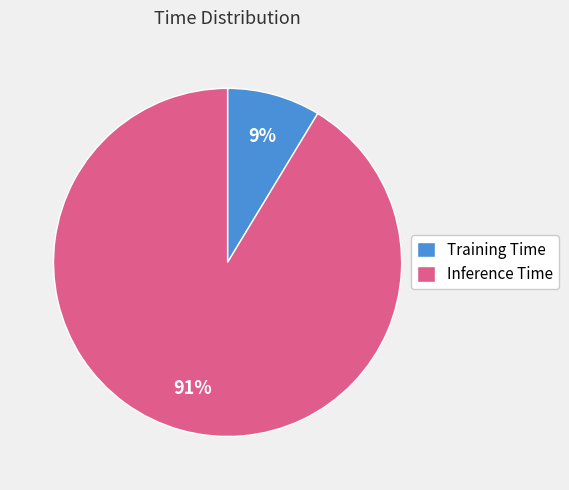

Rank the categories by value from highest to lowest.

Inference Time, Training Time